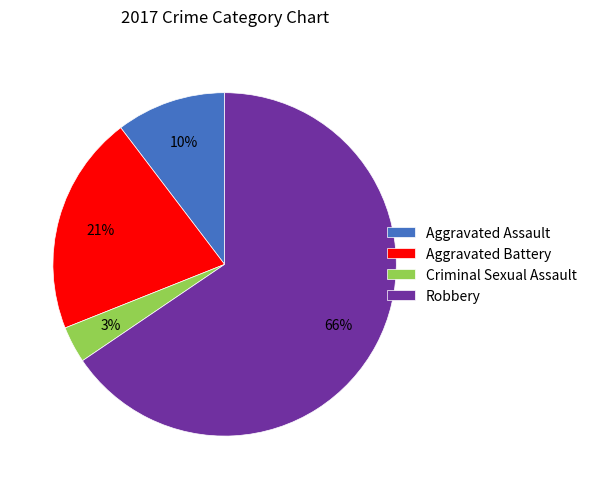

Is it true that Aggravated Battery is 7% of the pie?

False